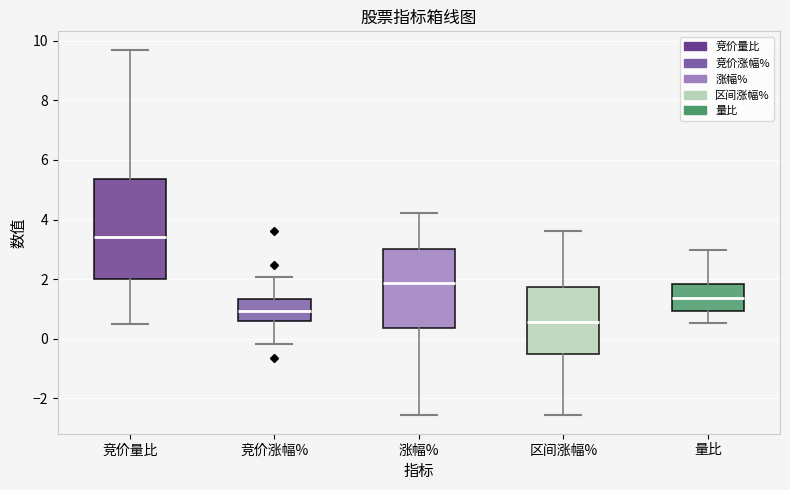

Where does the upper whisker of the box for 量比 end on the y-axis? The values are not printed on the chart, so give them approximately, as read against the axis.

3.0